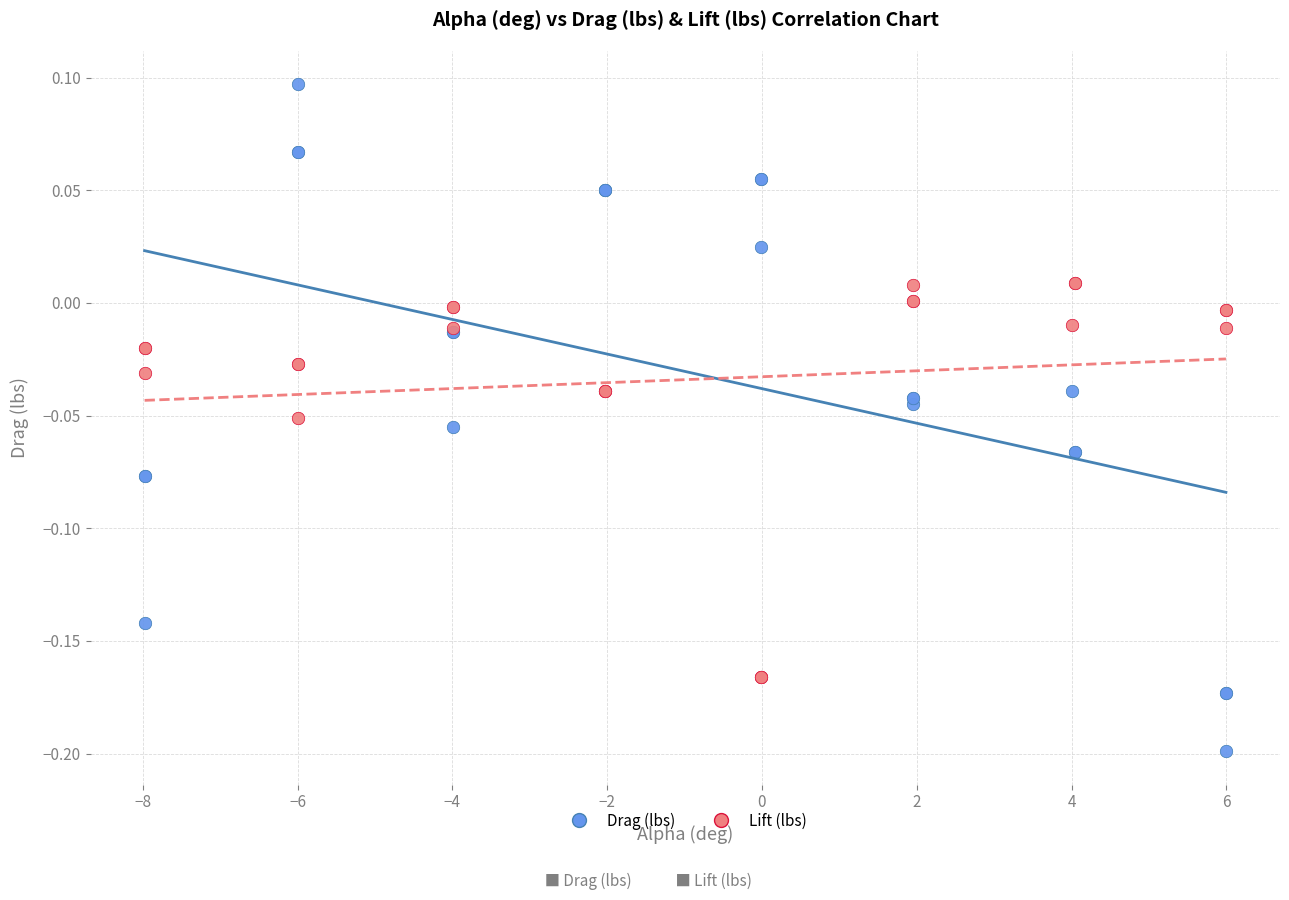

Which series contains the lowest Y value?

Drag (lbs)